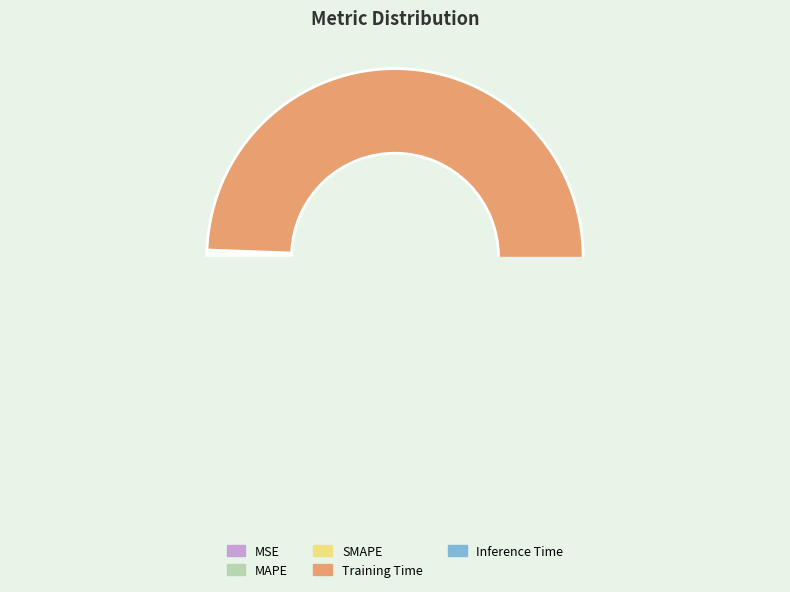

How many slices are in this pie chart?

5